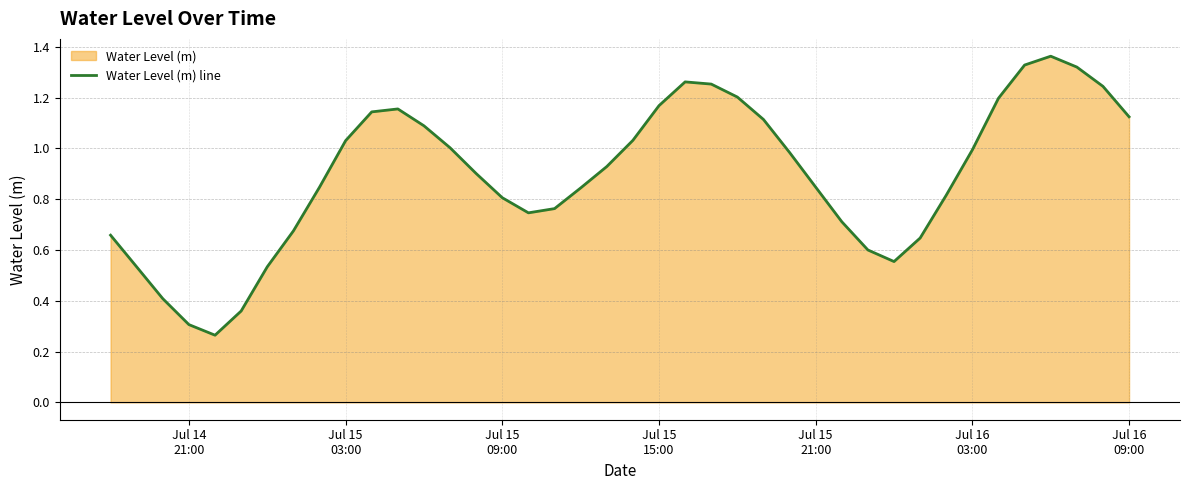

Reading left to right, list all the values displayed in this chart.

0.7	0.5	0.4	0.3	0.3	0.4	0.5	0.7	0.8	1.0	1.1	1.2	1.1	1.0	0.9	0.8	0.7	0.8	0.8	0.9	1.0	1.2	1.3	1.3	1.2	1.1	1.0	0.8	0.7	0.6	0.6	0.6	0.8	1.0	1.2	1.3	1.4	1.3	1.2	1.1